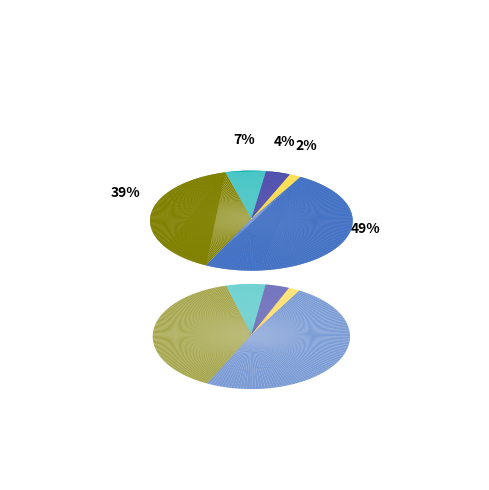

What percentage is the 1 slice, to the nearest percent?

2%